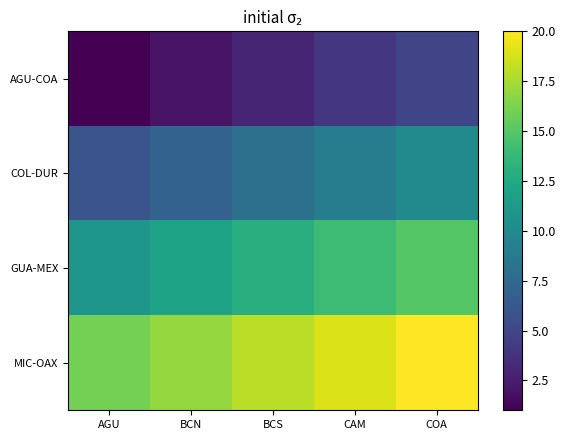

What is the total value across all series at BCN?

38